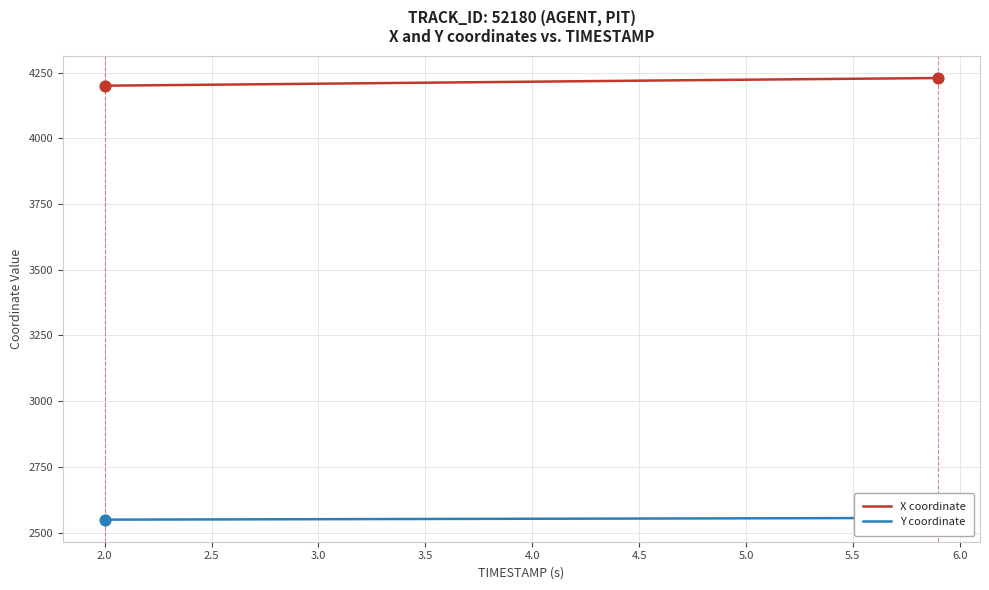

Is the value of X coordinate at 12 greater than the value of Y coordinate at 6.0?

Yes